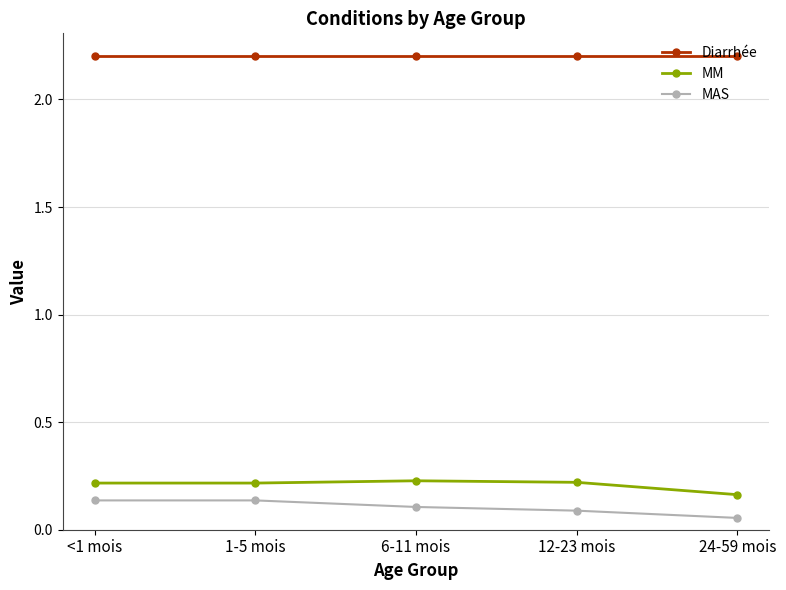

What is the greatest value displayed?

2.2